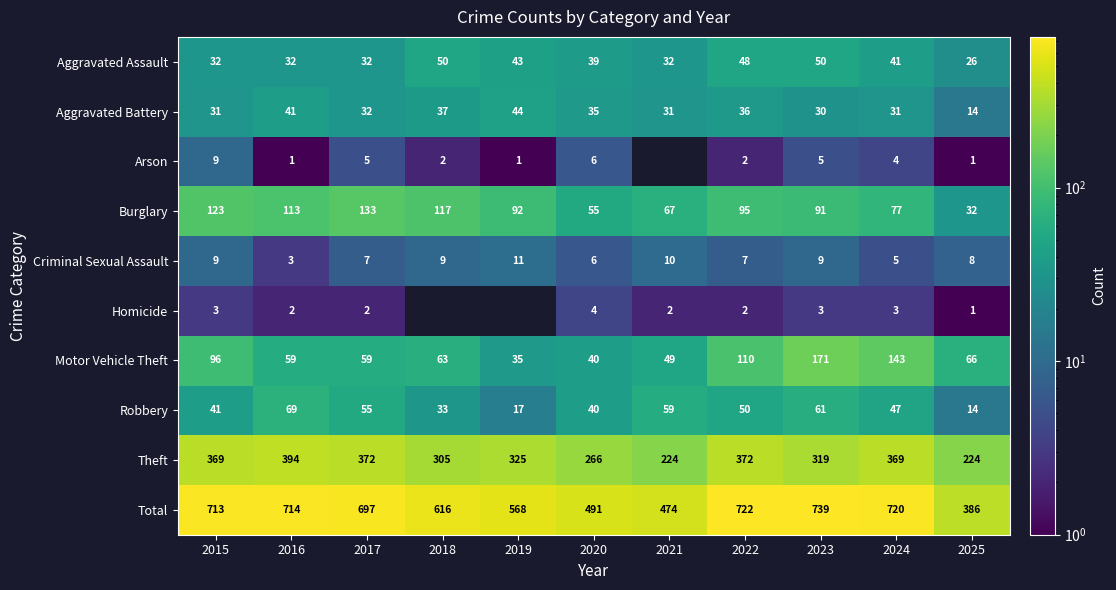

The Aggravated Assault series shows 32 at 2016. True or false?

True